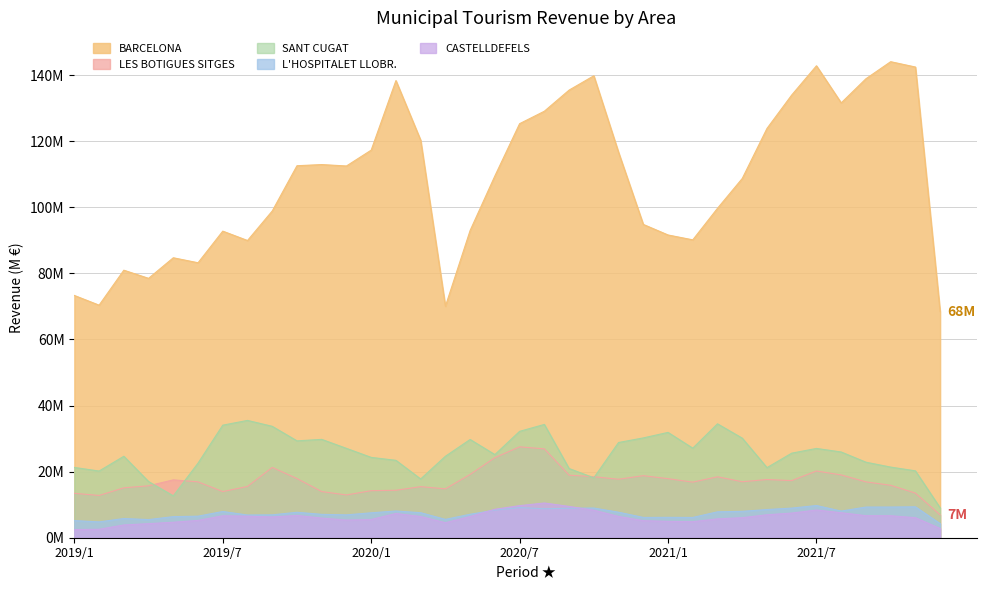

What are all the series names shown in the legend?

BARCELONA, LES BOTIGUES SITGES, SANT CUGAT, L'HOSPITALET LLOBR., CASTELLDEFELS